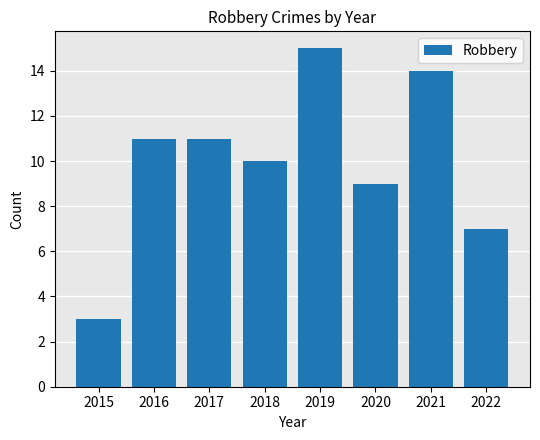

Which has a higher value, 2021 or 2017?

2021